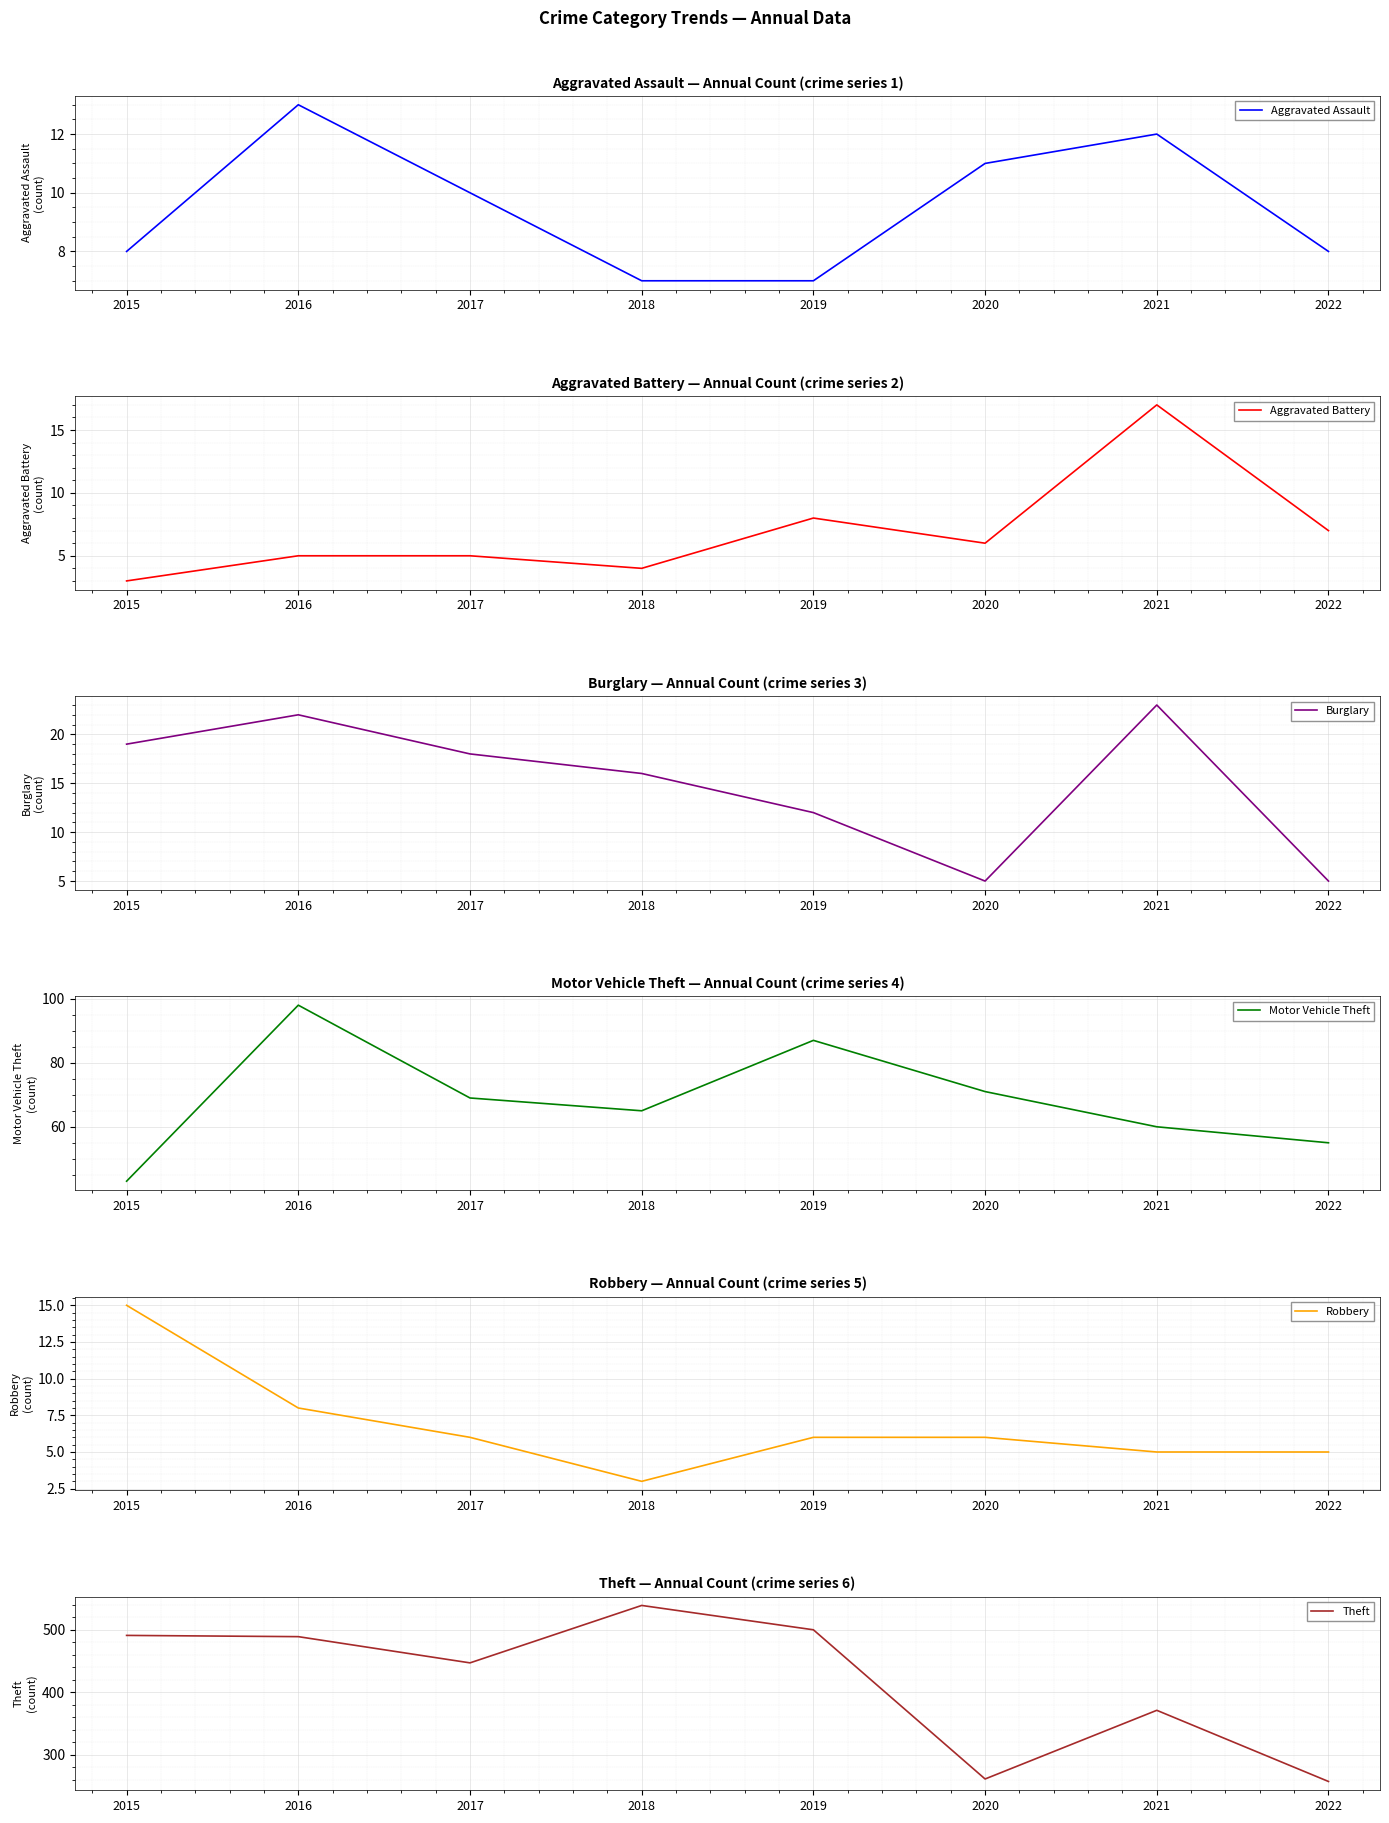

True or false: Aggravated Assault and Motor Vehicle Theft cross at least once.

False